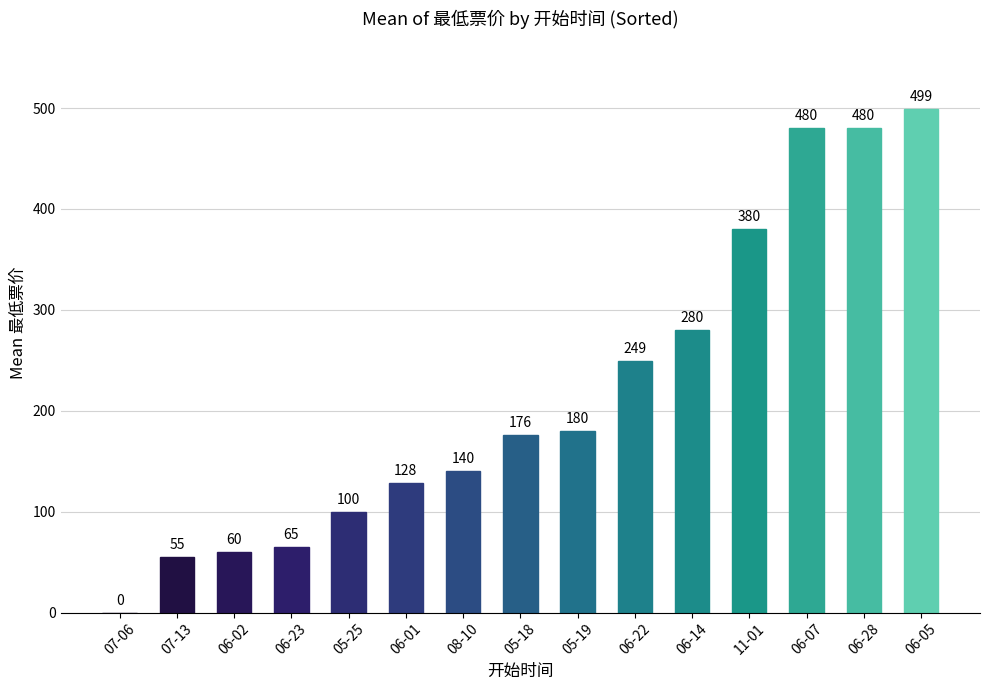

What value does the data have at 06-01, to the nearest 50?

150